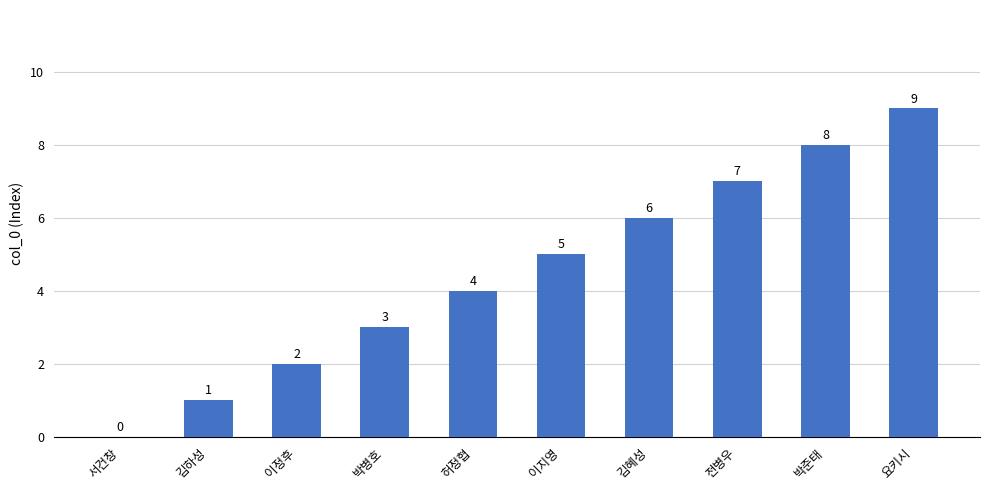

How many distinct data groups are displayed?

1